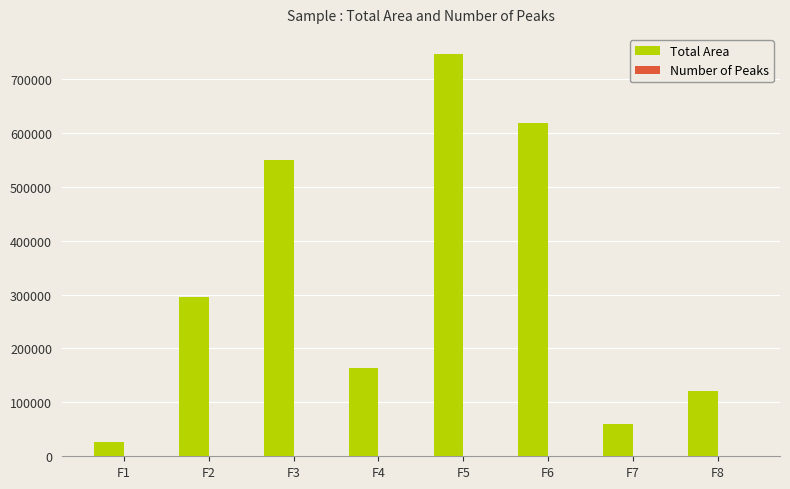

Which series changed the most between F2 and F4?

Total Area